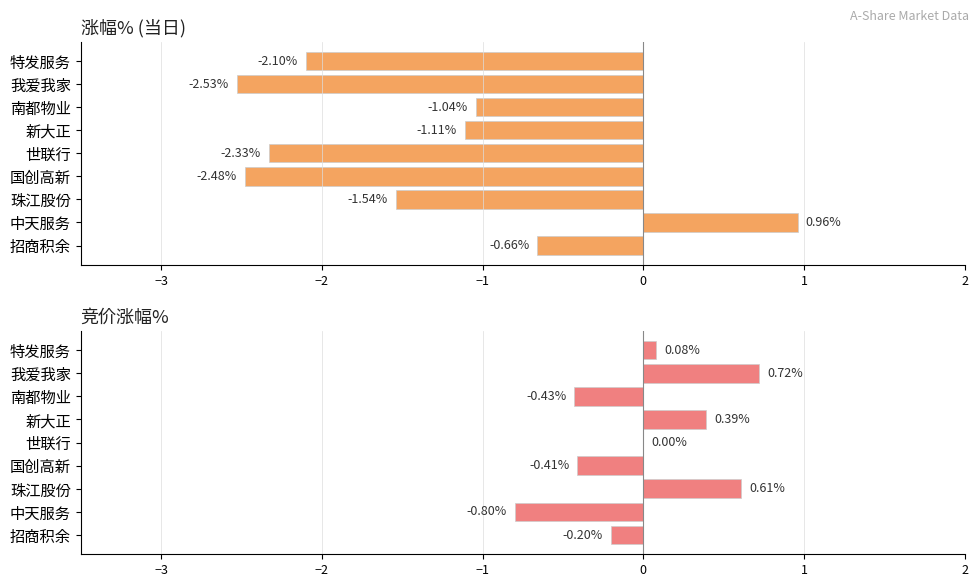

What is the average value of the 涨幅% series?

-1.4